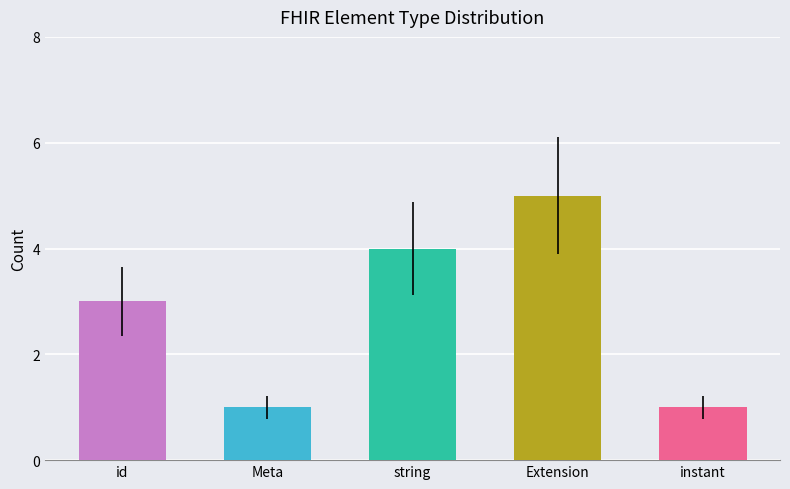

What is the change in value from string to Extension?

+1